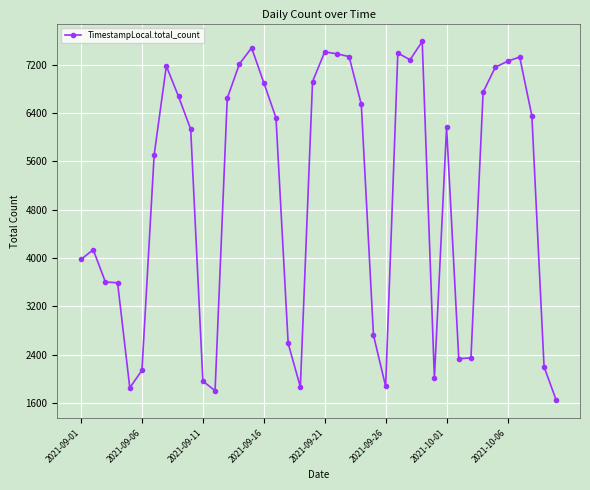

How many lines are shown in the chart?

1